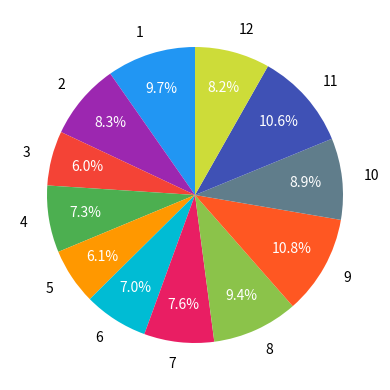

To the nearest percent, what is the average slice percentage?

8%